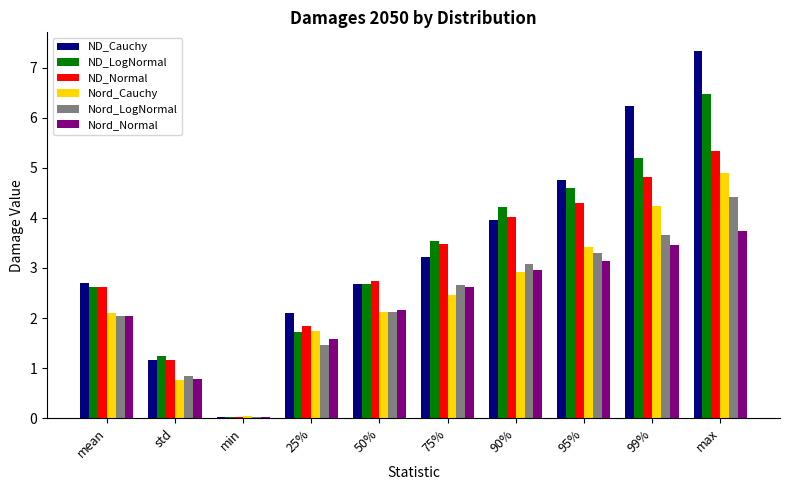

The value of Nord_Cauchy at 50% is 2.1. True or false?

True